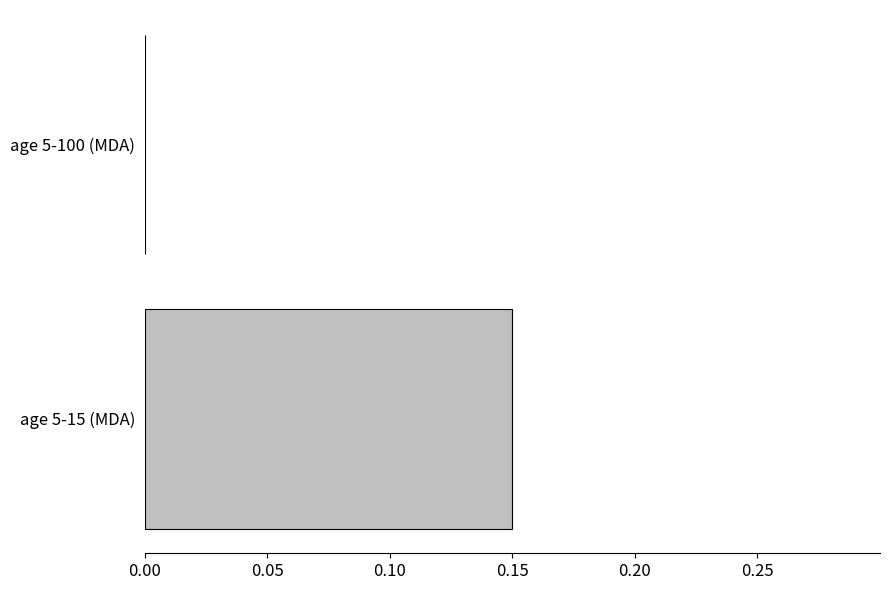

Is it true that the value at age 5-100 (MDA) is 0.1?

False